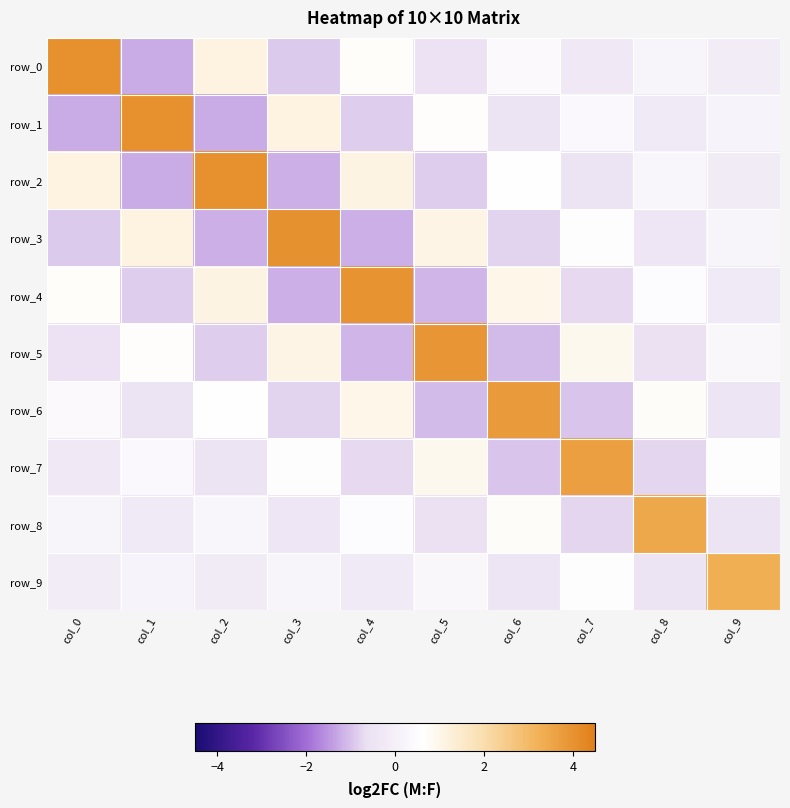

Where is row_7 nearest to the value 1?

col_5